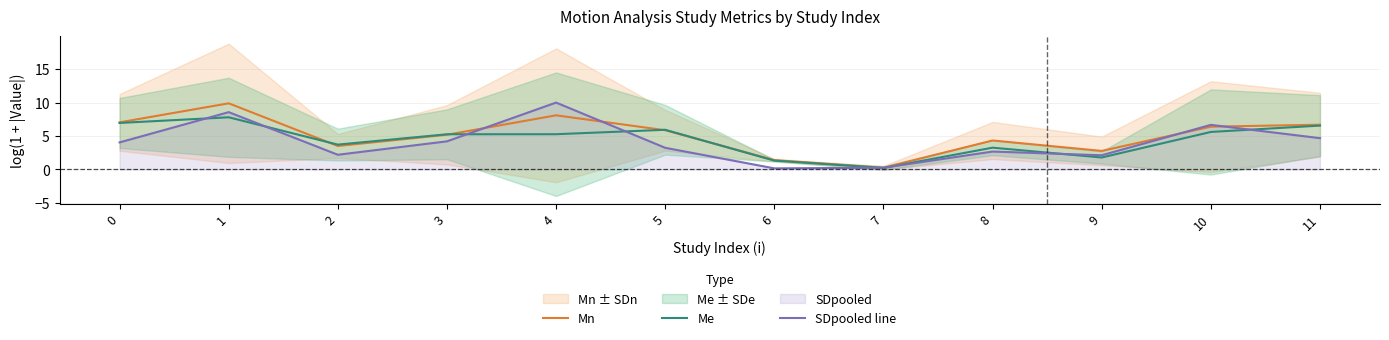

Rank the series by their maximum value, from lowest to highest.

Me, Mn, SDpooled line